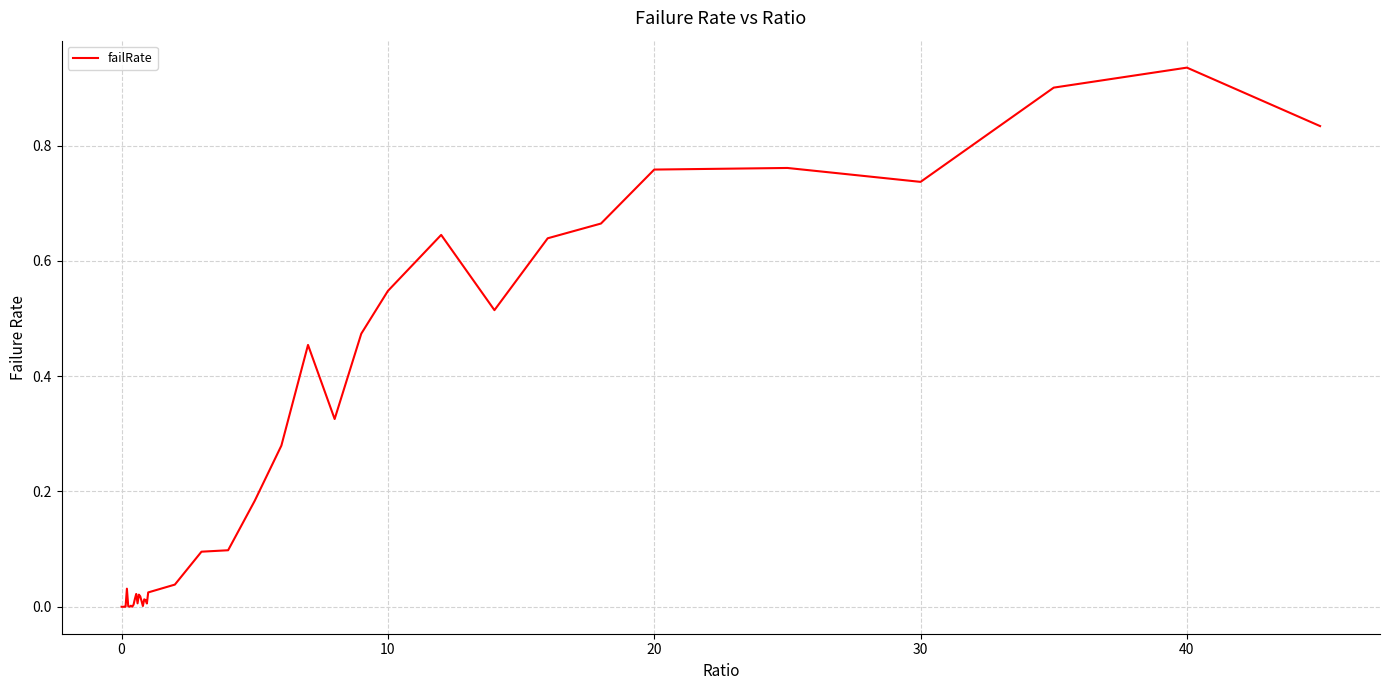

What is the sum of all values?

10.1